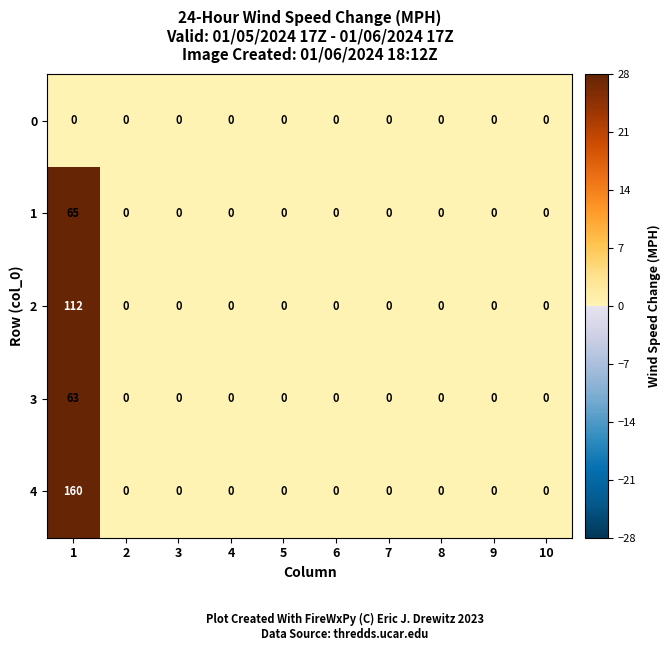

What is the maximum value for 2?

112